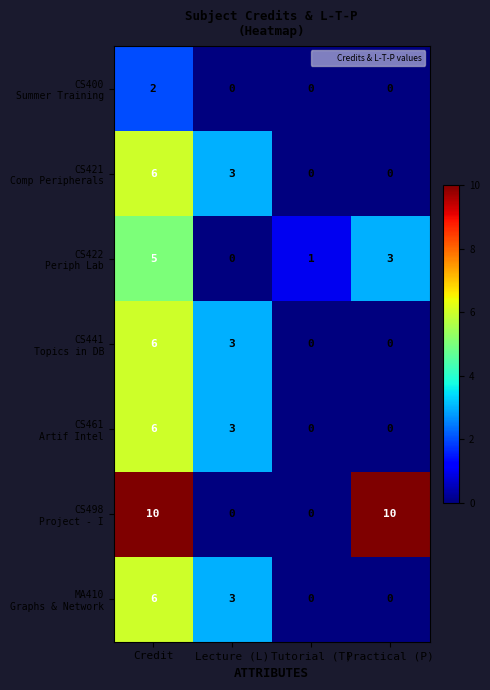

Count the number of categories in the chart.

4